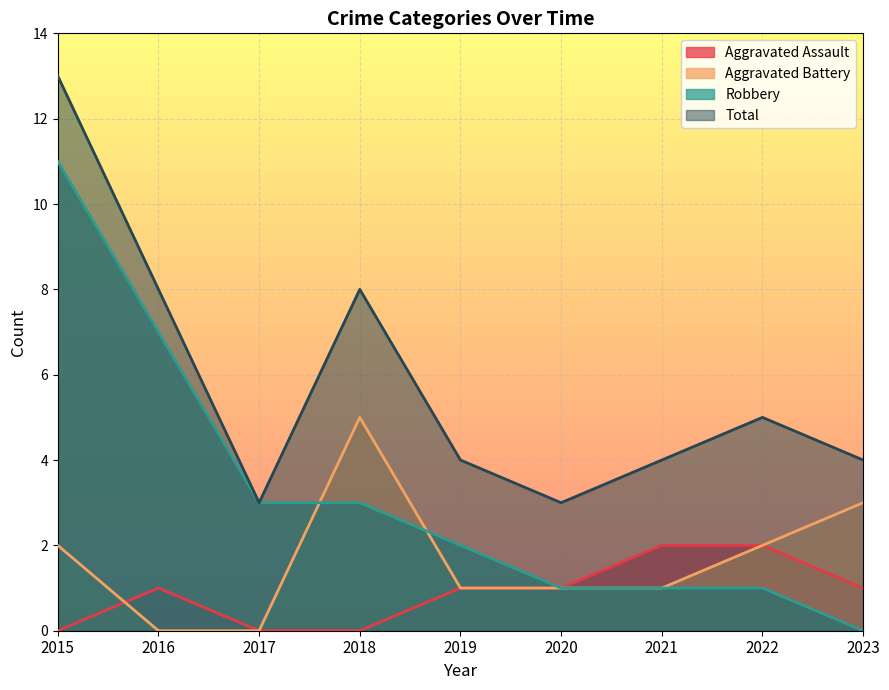

What is the average value of the Total series?

6